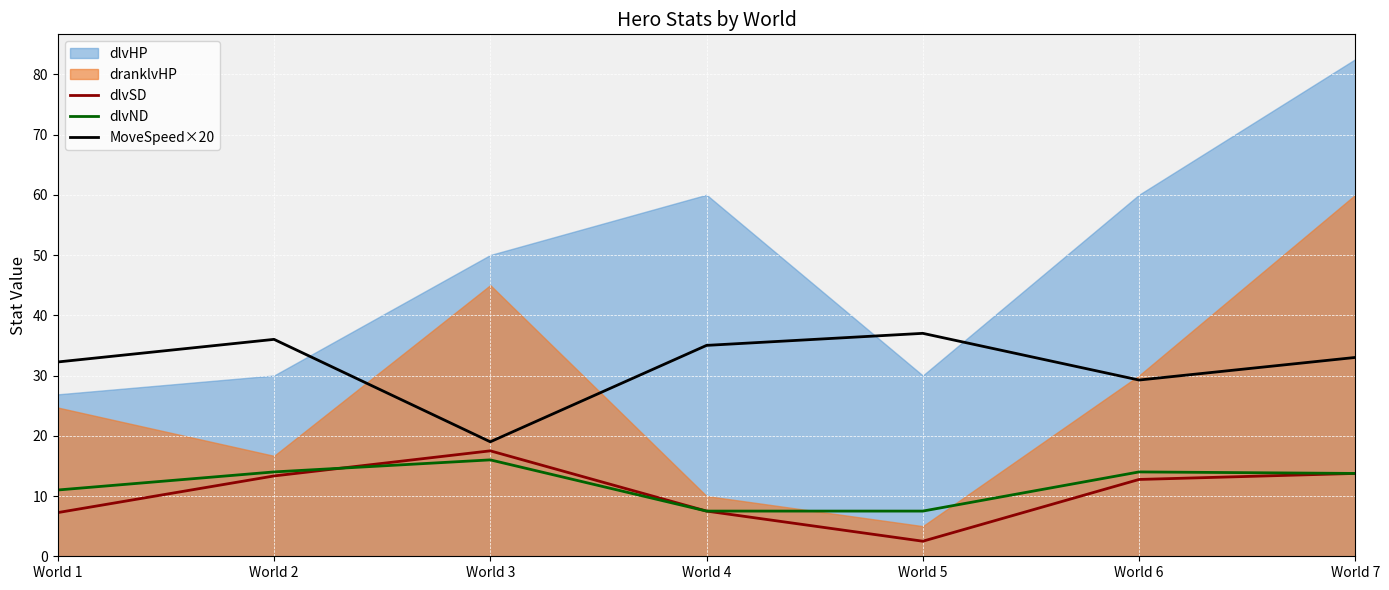

What is the highest value of the dlvSD series?

17.5